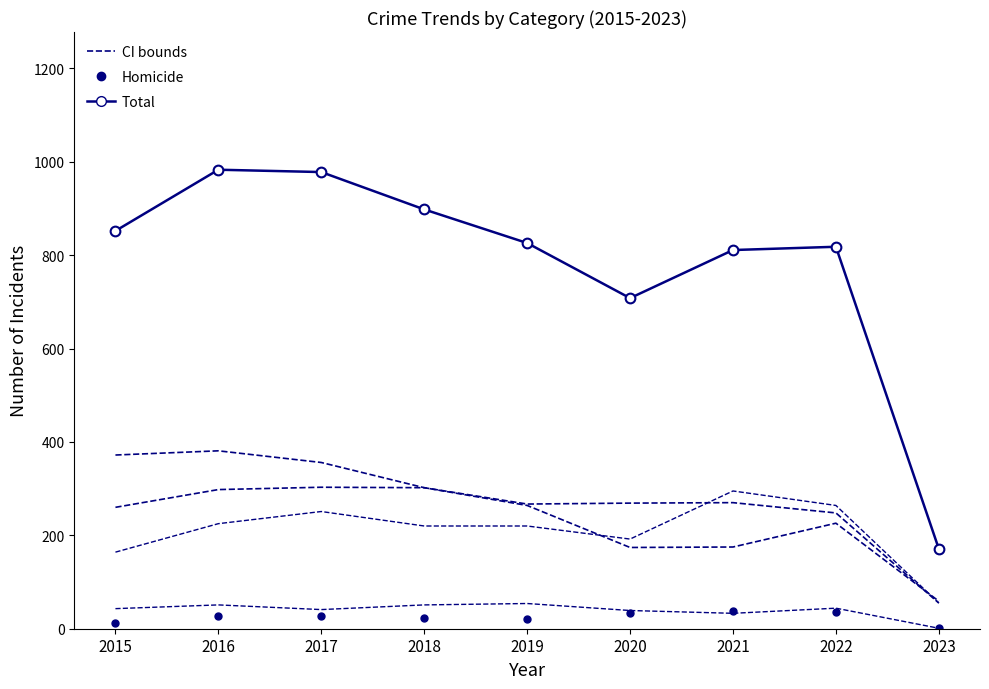

How many interior local valleys does the Homicide series have?

1